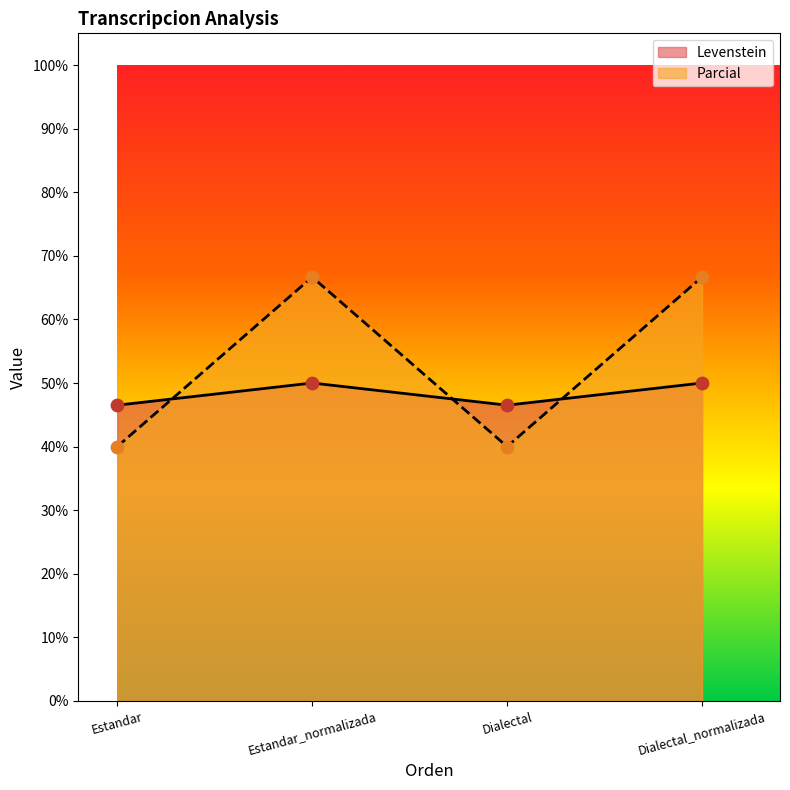

What are all the series names shown in the legend?

Levenstein, Parcial